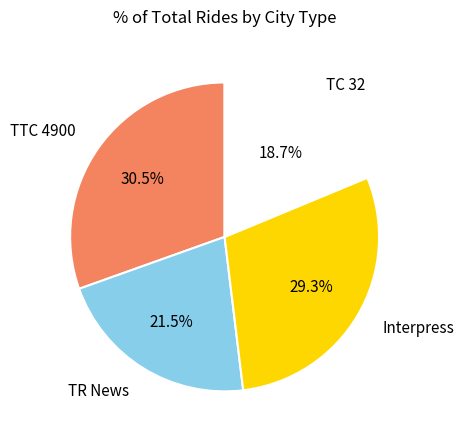

Rank the categories by value from highest to lowest.

TTC 4900, Interpress, TR News, TC 32